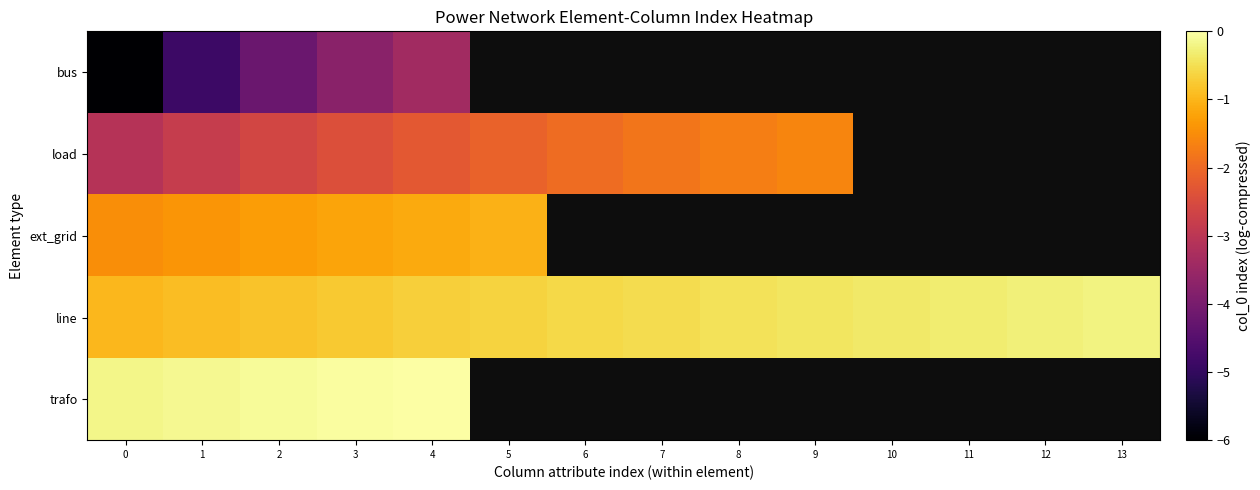

How many distinct data groups are displayed?

5